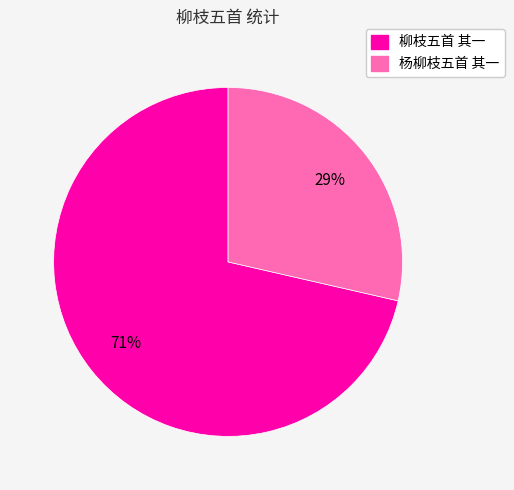

What is the largest slice in the pie chart?

柳枝五首 其一